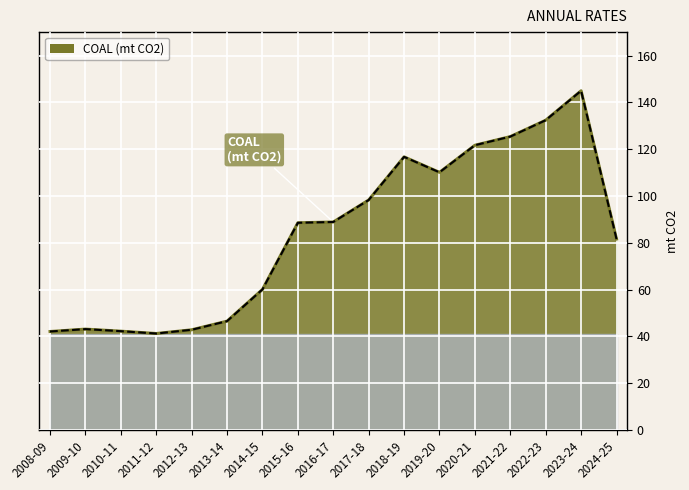

What is the difference between the maximum and minimum values?

103.7